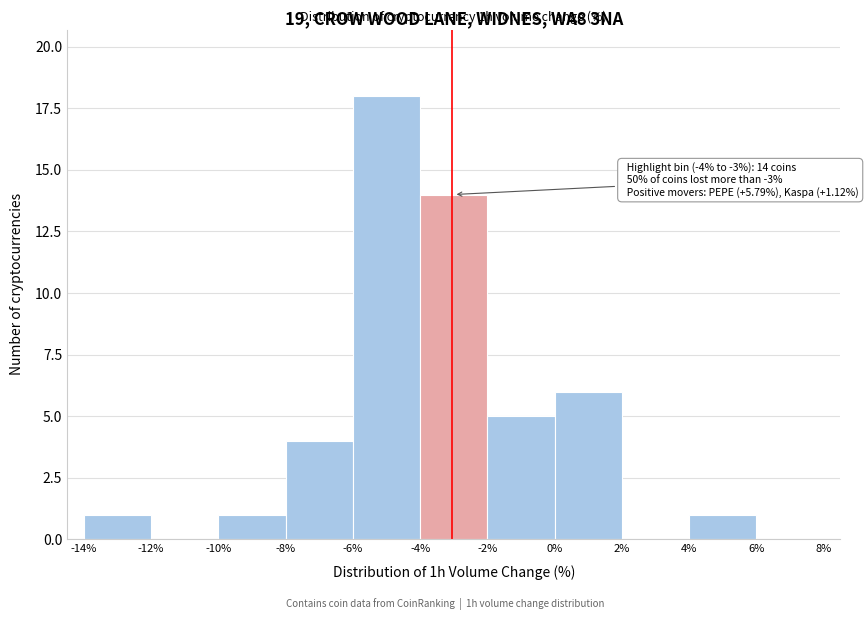

Which range on the x-axis has the tallest bar?

-6% to -4%